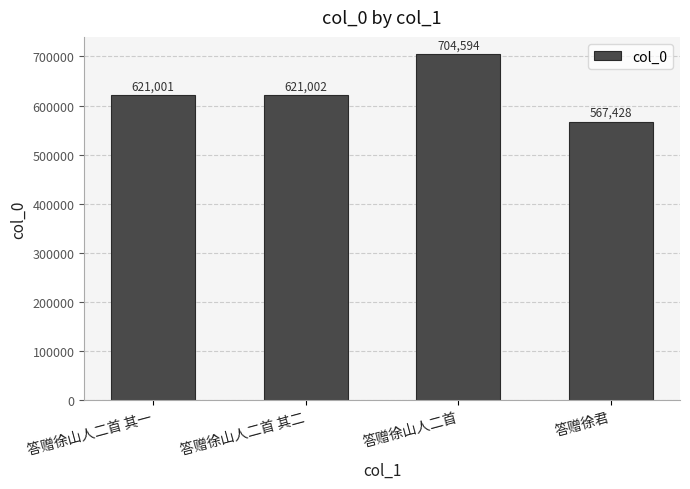

Reading right to left, extract all data points from this chart.

答赠徐君=567428	答赠徐山人二首=704594	答赠徐山人二首 其二=621002	答赠徐山人二首 其一=621001